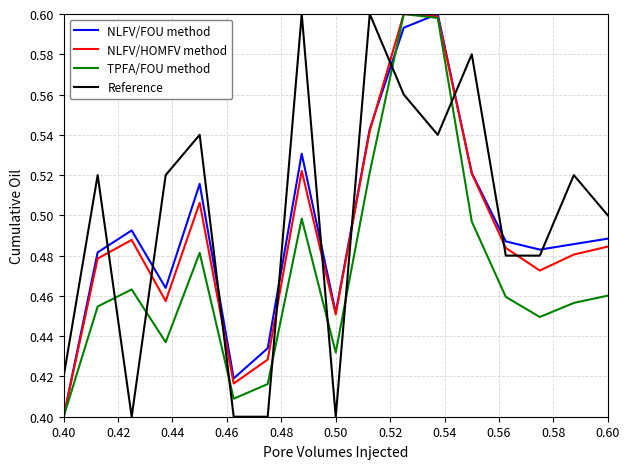

After their last crossing, which series has the higher values: Reference or NLFV/HOMFV method?

Reference